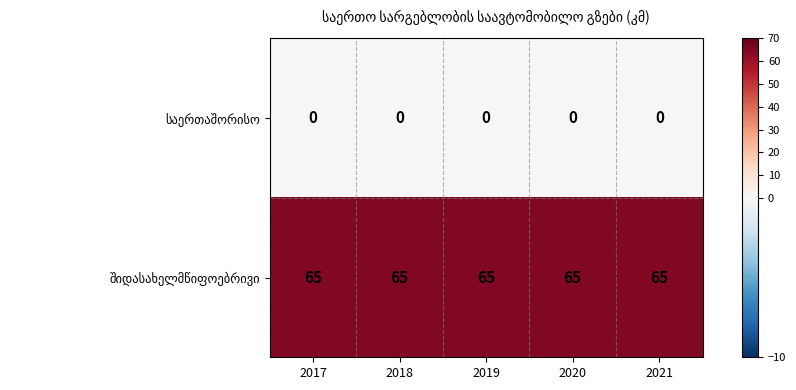

At how many categories does at least one series exceed 60?

5